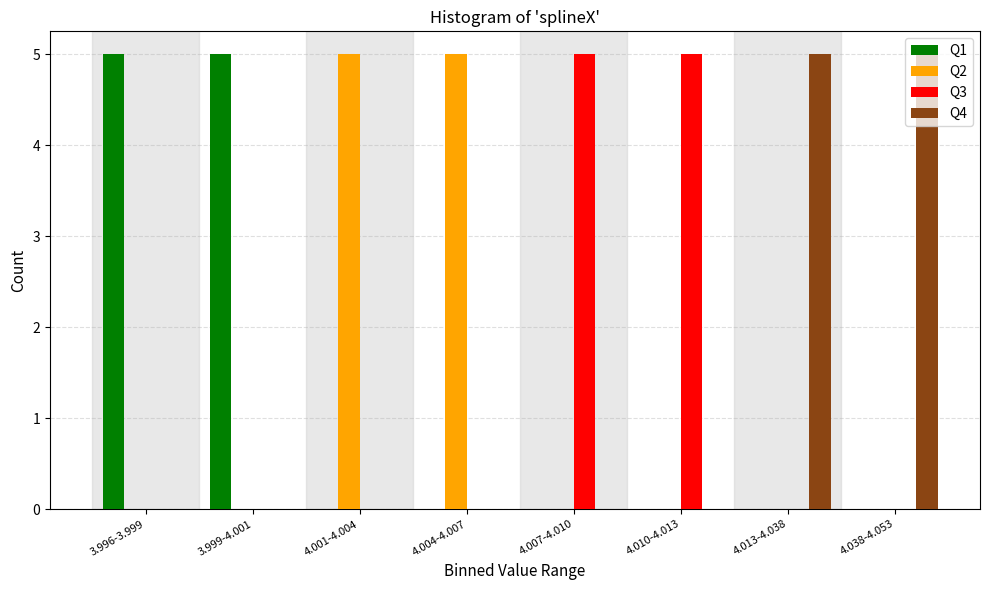

What is the maximum value shown in the chart?

5